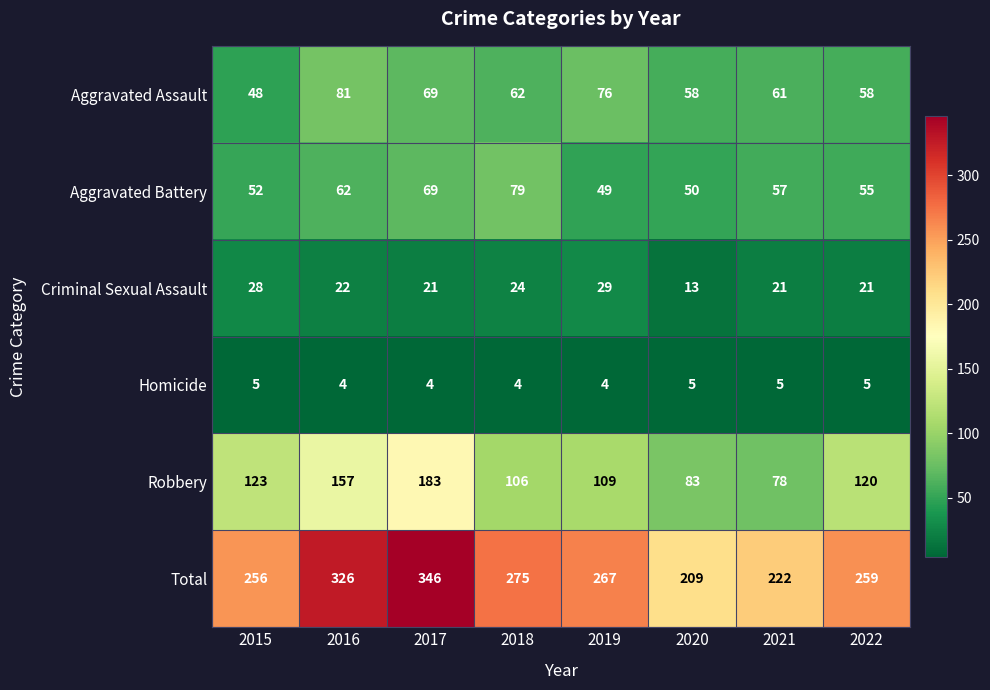

True or false: Total has a value of 386 at 2022.

False